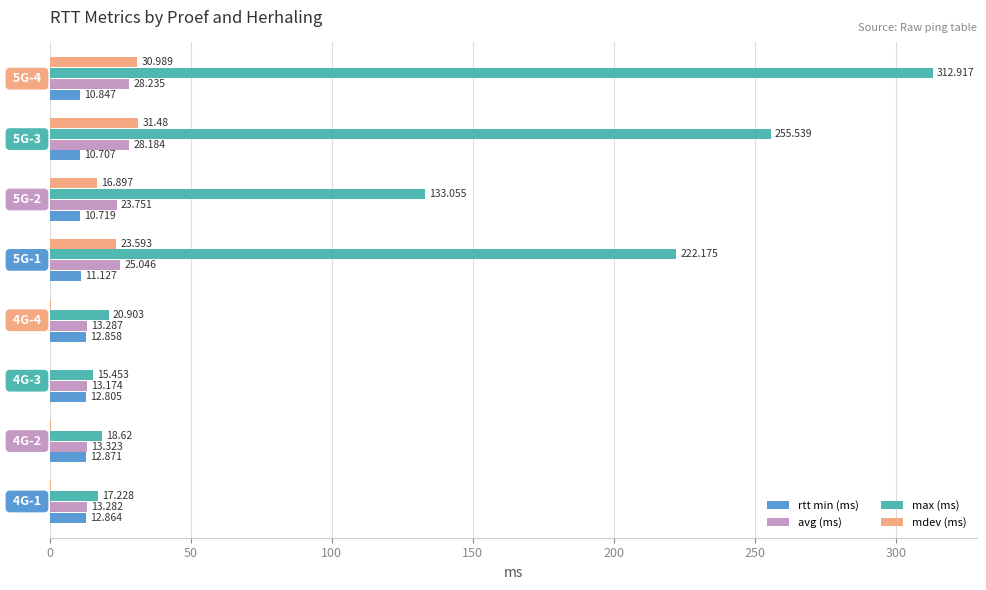

Which series has the largest total across all categories?

max (ms)